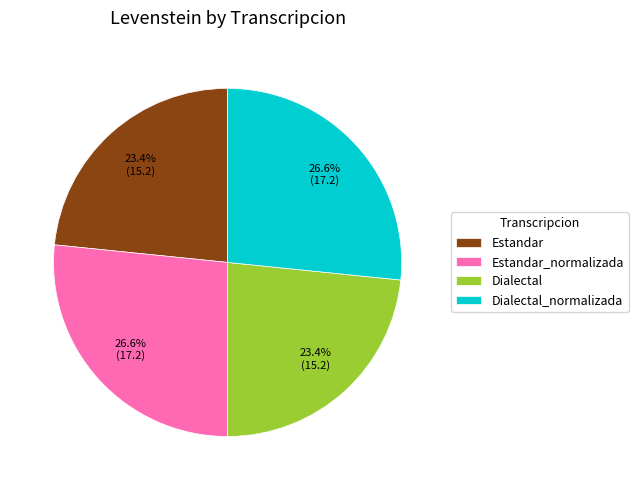

What is the ratio of the value at Estandar_normalizada to the value at Dialectal?

1.1